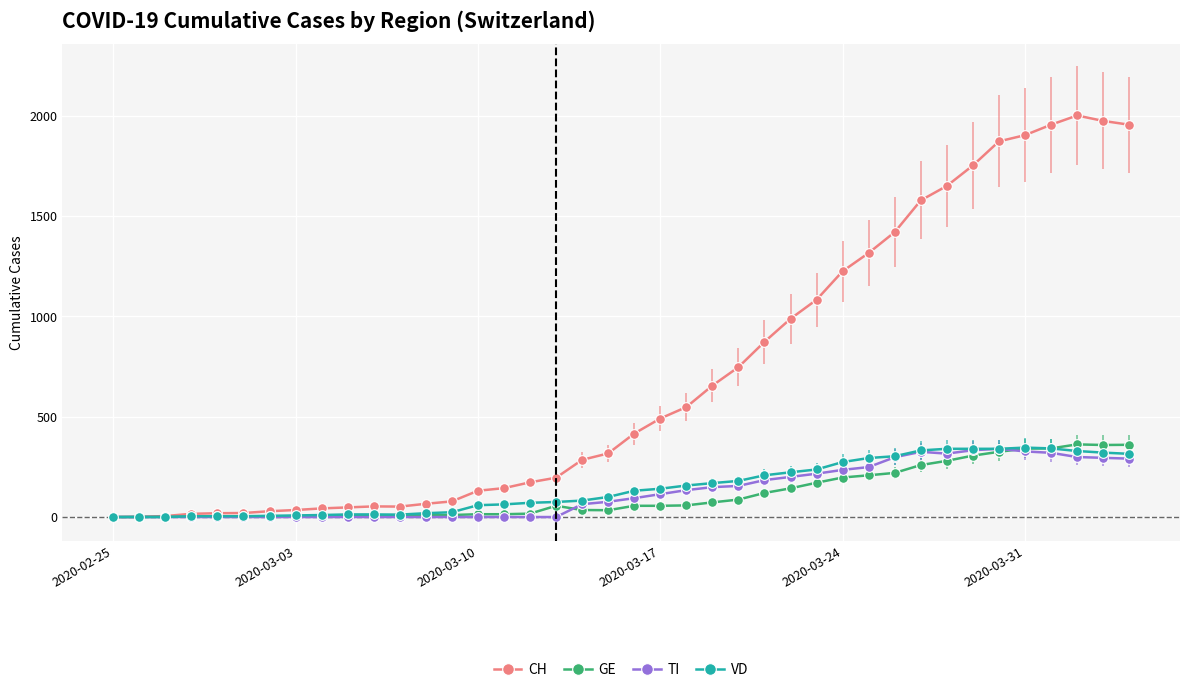

Which series has the widest spread of values?

CH